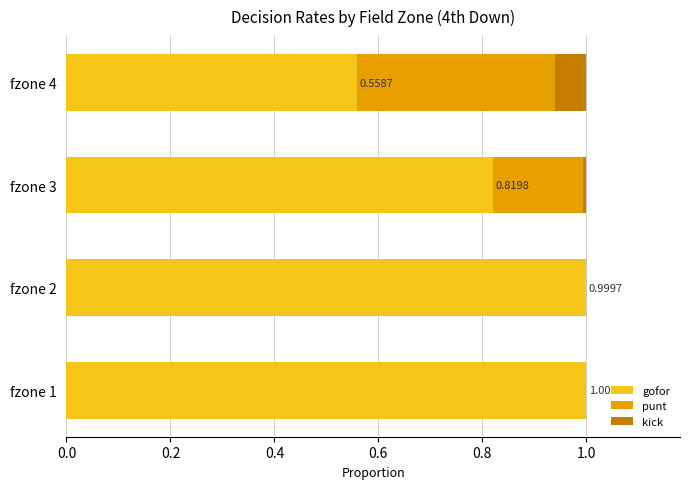

What is the sum of all gofor values?

3.4